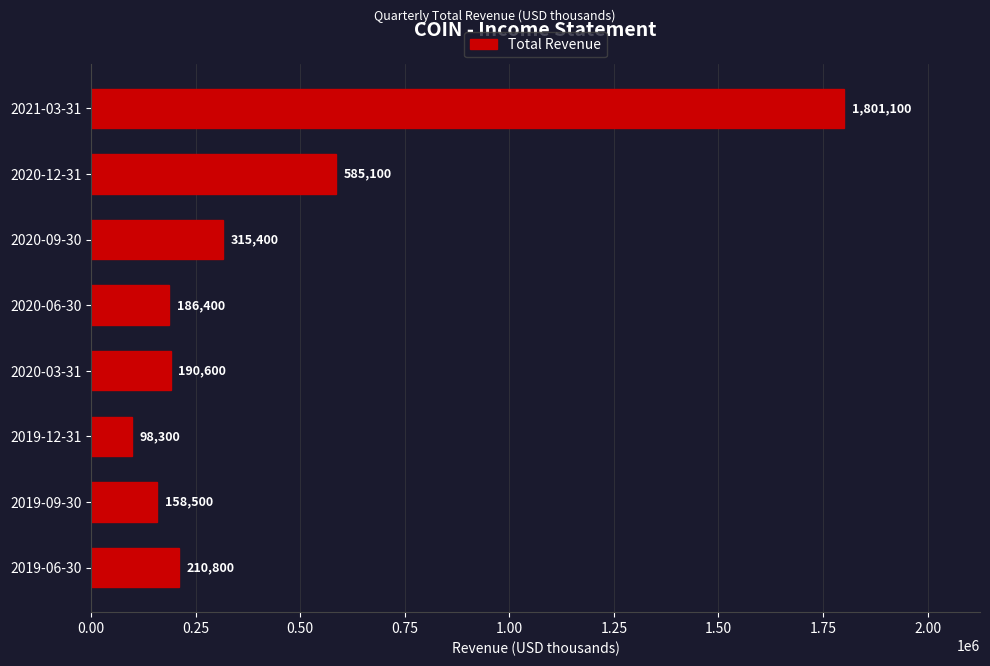

List the labels in order of value, smallest first.

2019-12-31, 2019-09-30, 2020-06-30, 2020-03-31, 2019-06-30, 2020-09-30, 2020-12-31, 2021-03-31